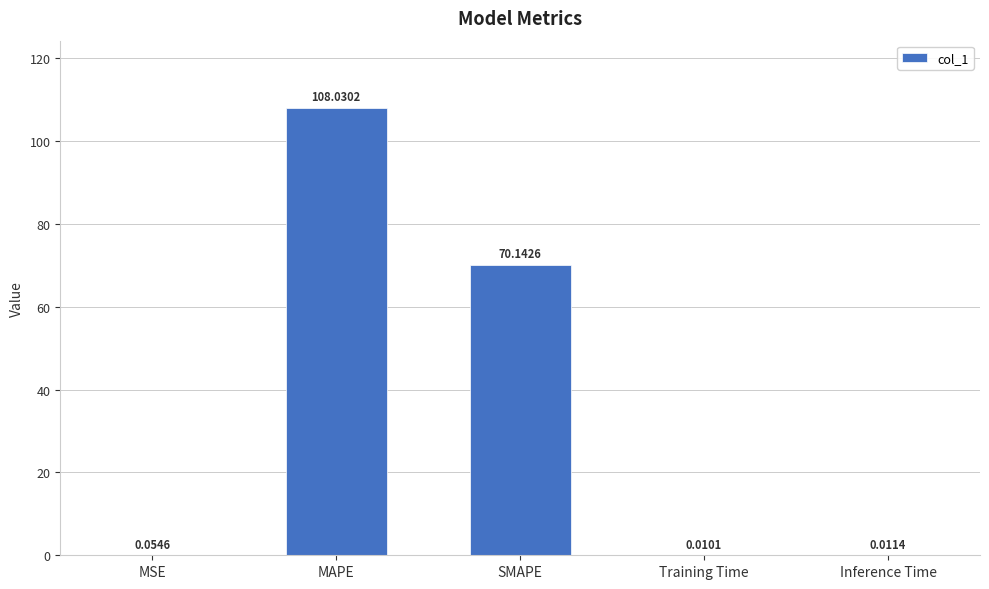

What is the change in value from MSE to MAPE?

+108.0